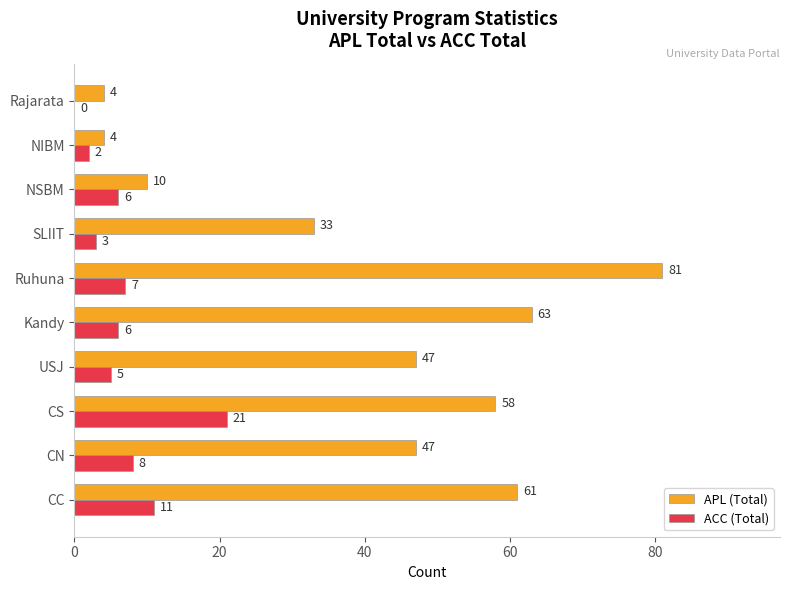

What is the sum of all ACC (Total) values?

69